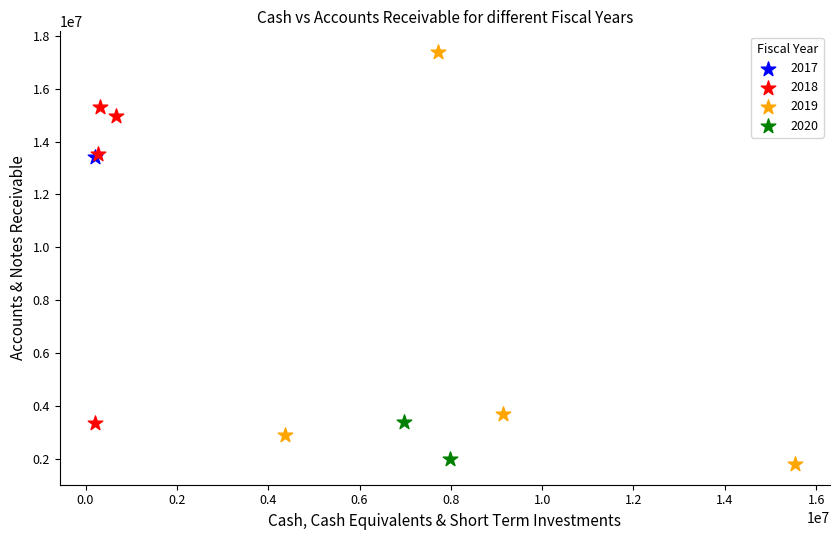

What are all the series names shown in the legend?

2017, 2018, 2019, 2020